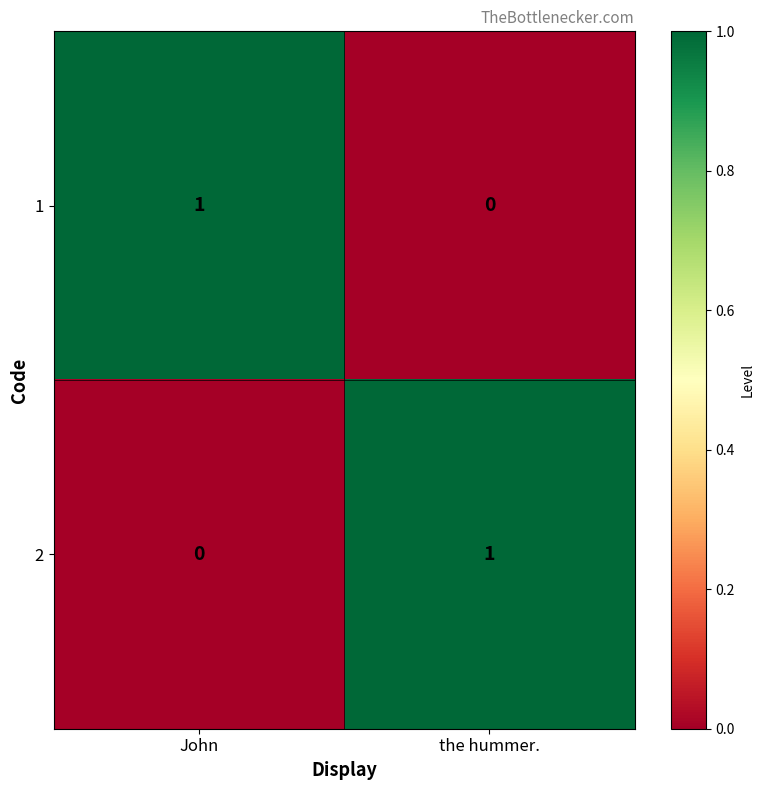

Is it true that 2 equals 0 at John?

True